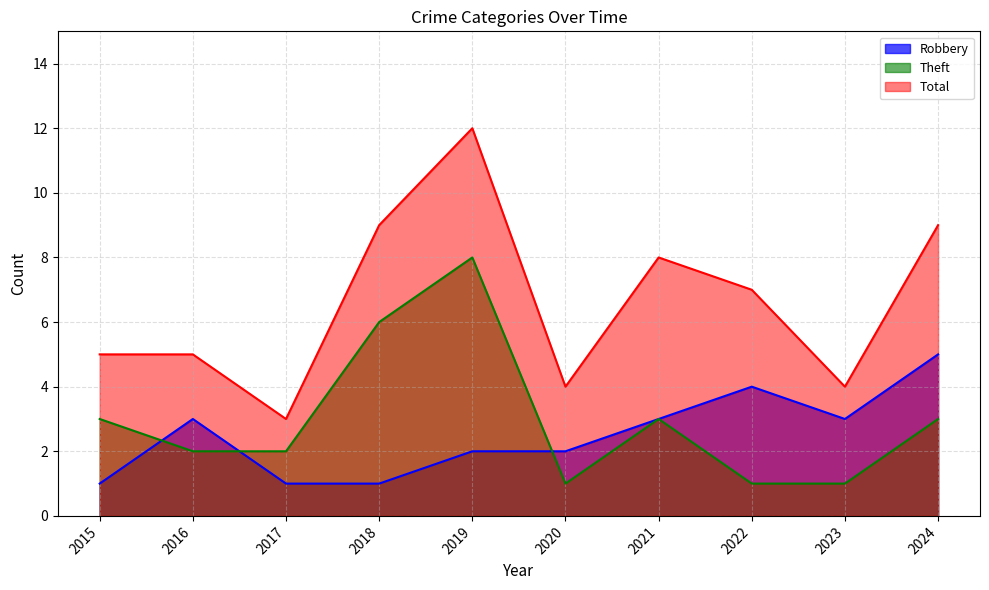

How many distinct data groups are displayed?

3